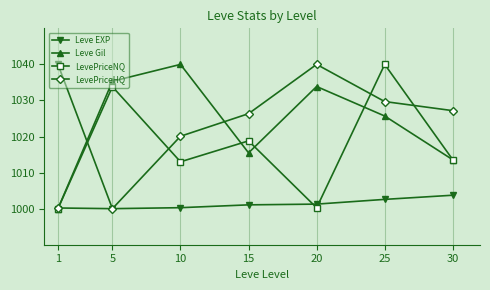

How many categories are shown in the chart?

7